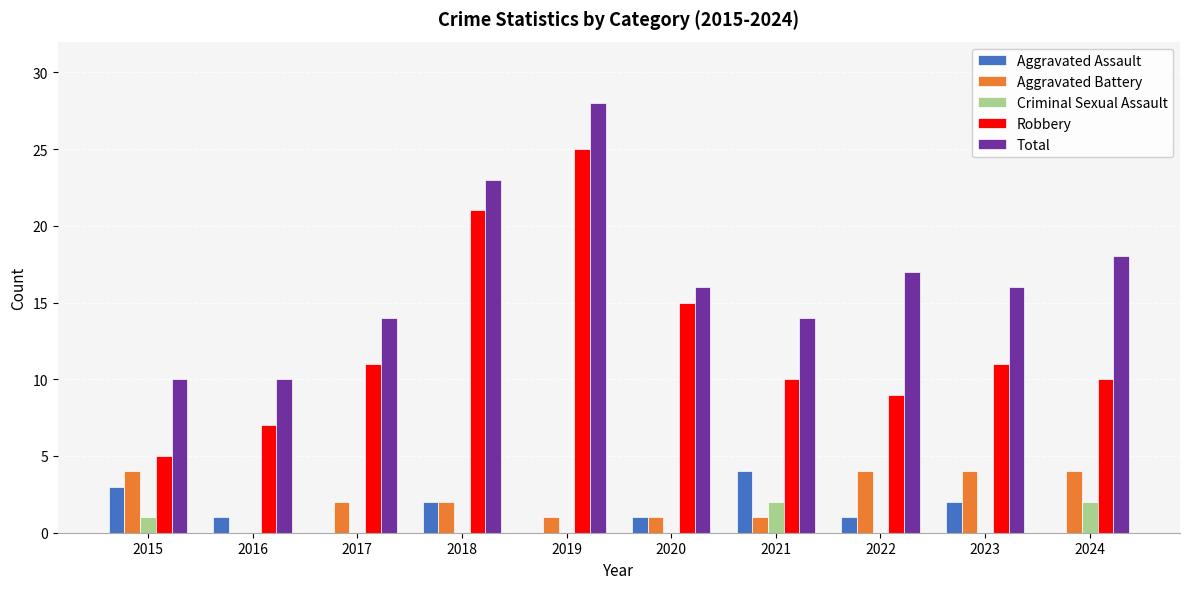

How many distinct data groups are displayed?

5